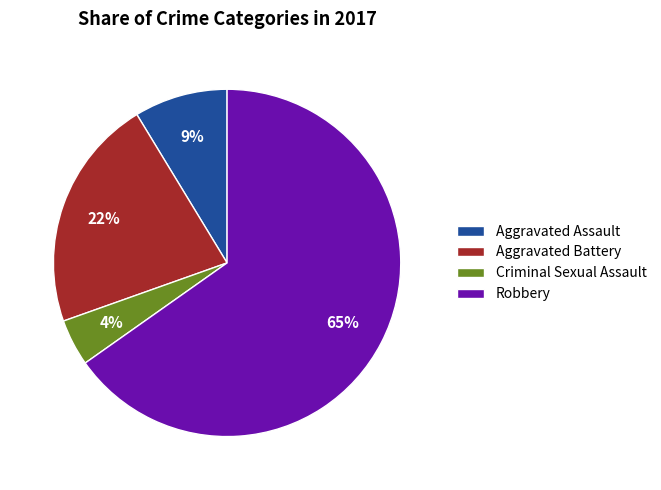

How many segments does this pie chart have?

4